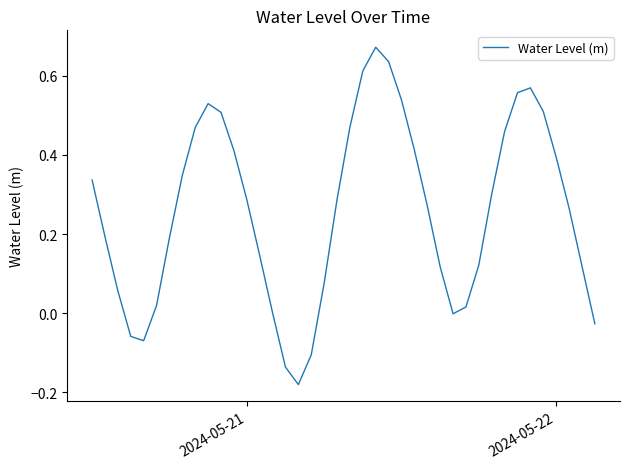

How many interior local valleys (lower than both neighbors) does the data have?

3